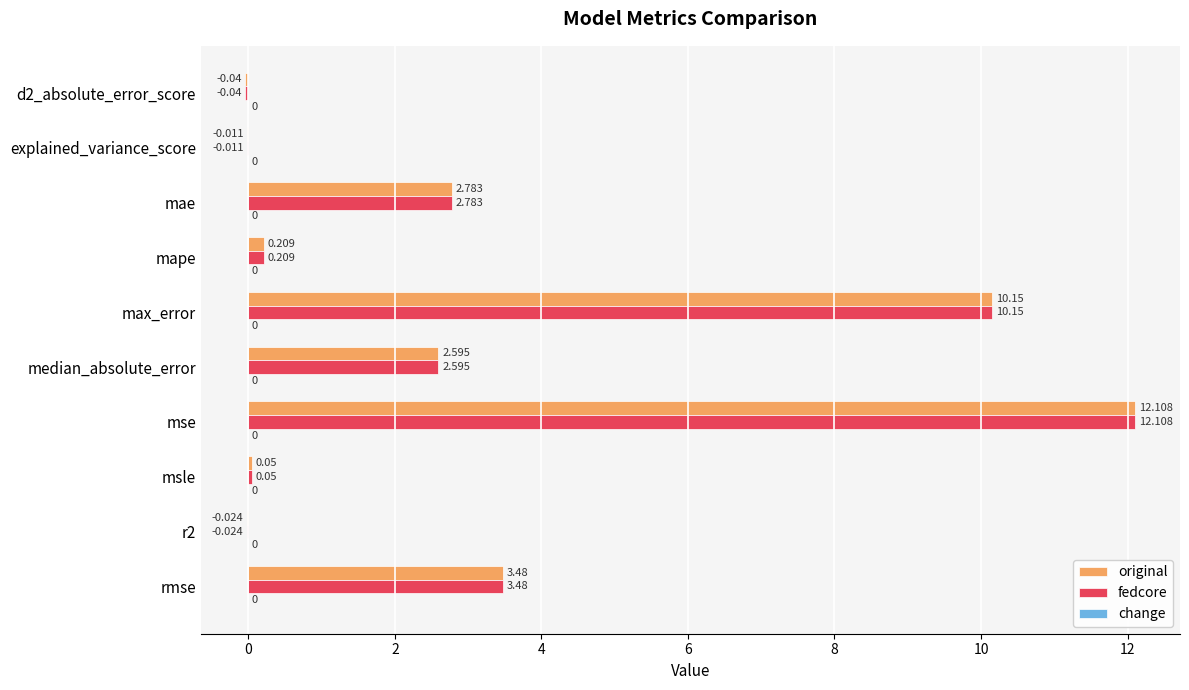

At which label does original reach its peak?

mse